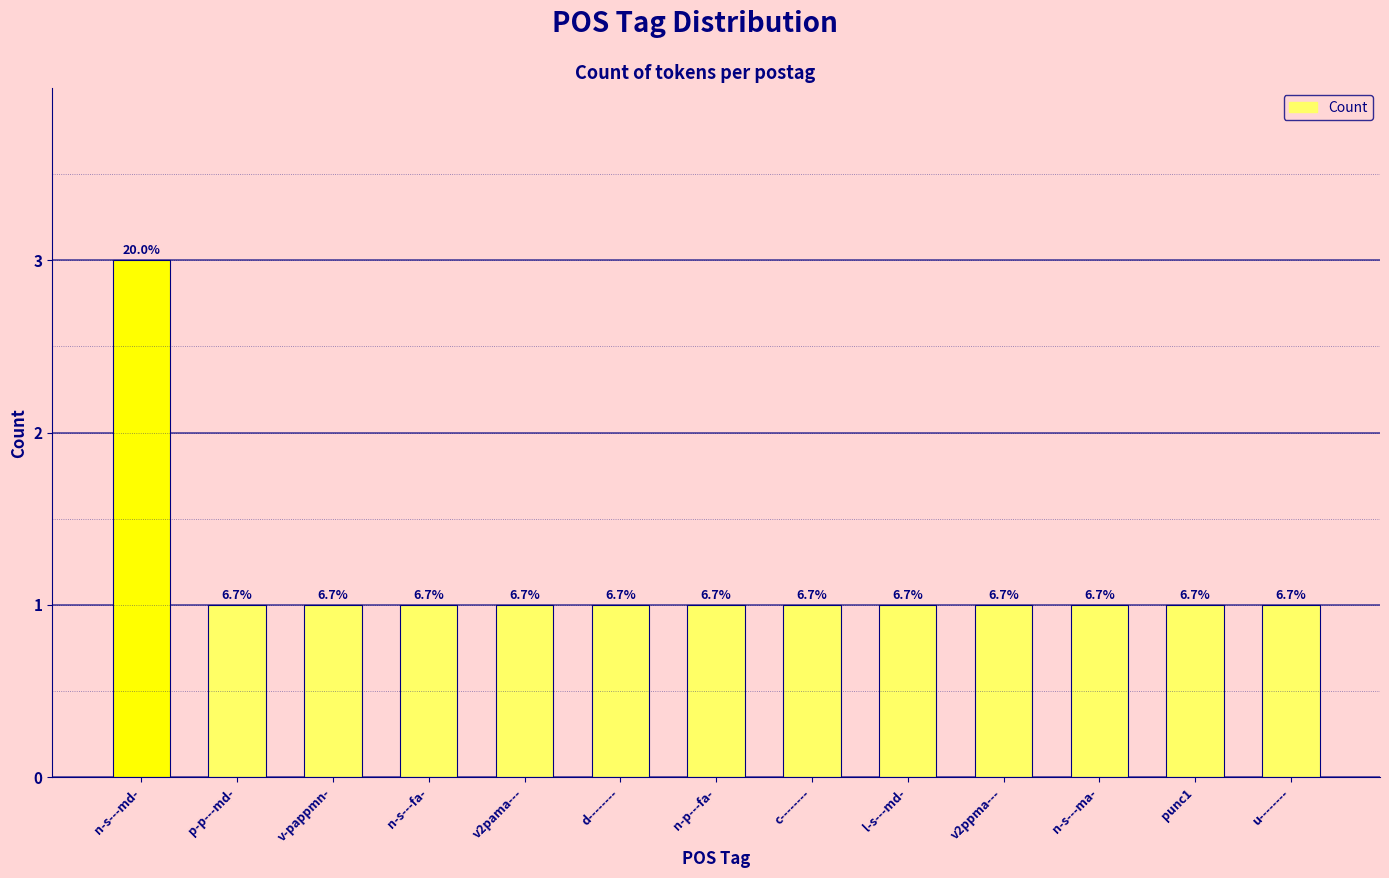

What is the average value?

1